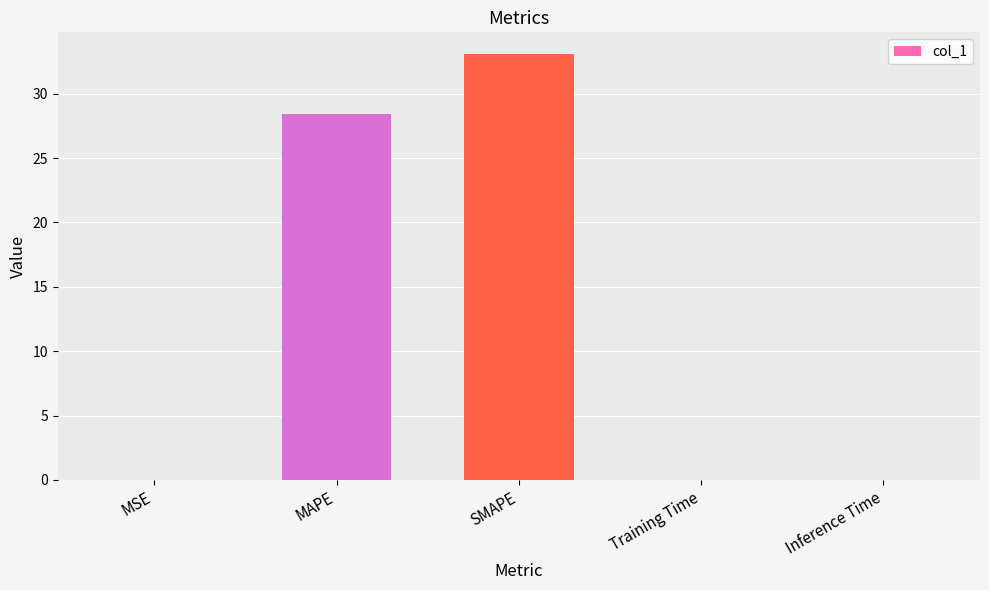

Which category has the highest value across all series?

SMAPE